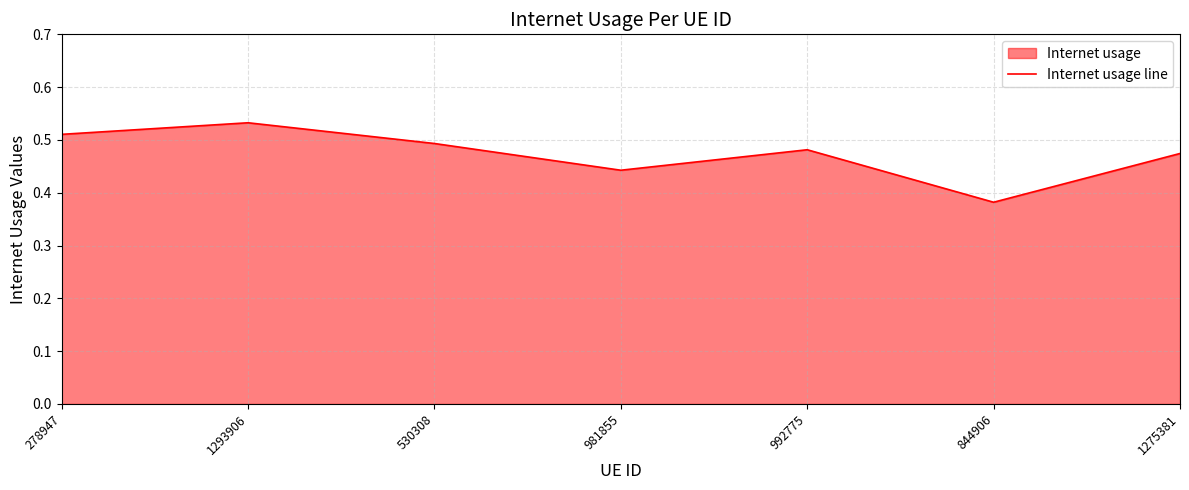

List the labels in order of value, smallest first.

844906, 981855, 1275381, 992775, 530308, 278947, 1293906